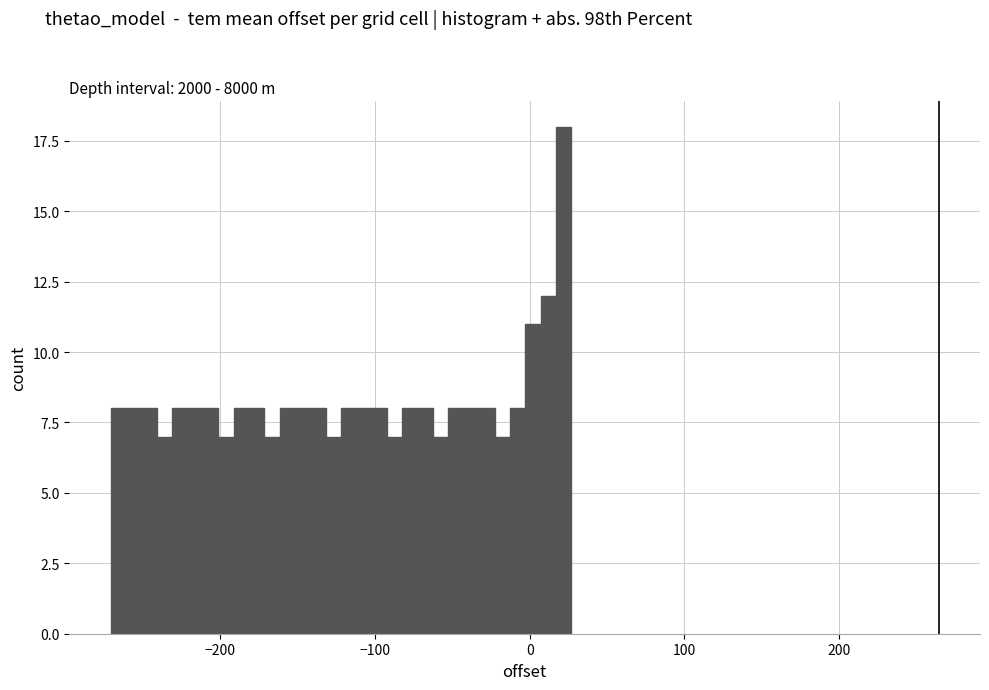

Read against the x-axis, roughly where is the centre of the tallest bar?

20